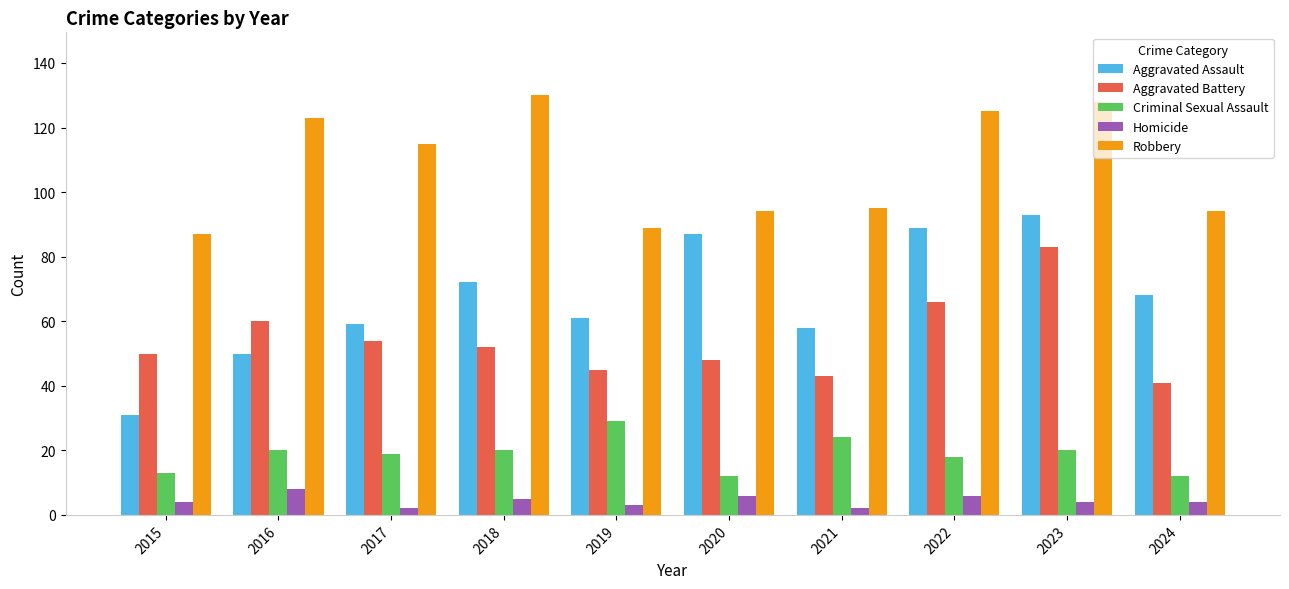

What is the difference between the maximum and minimum values in the Aggravated Assault series?

62